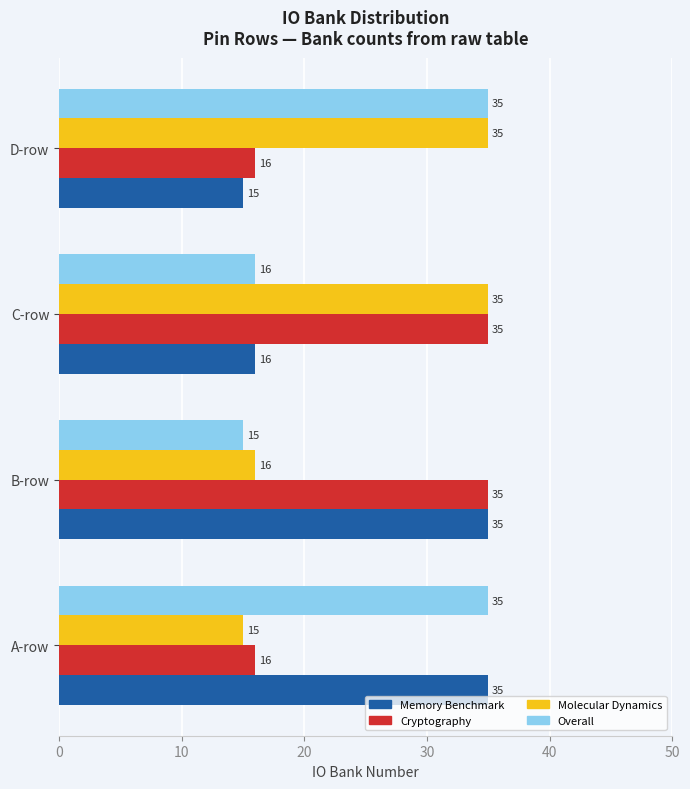

What is the difference between the Molecular Dynamics values at D-row and A-row?

20